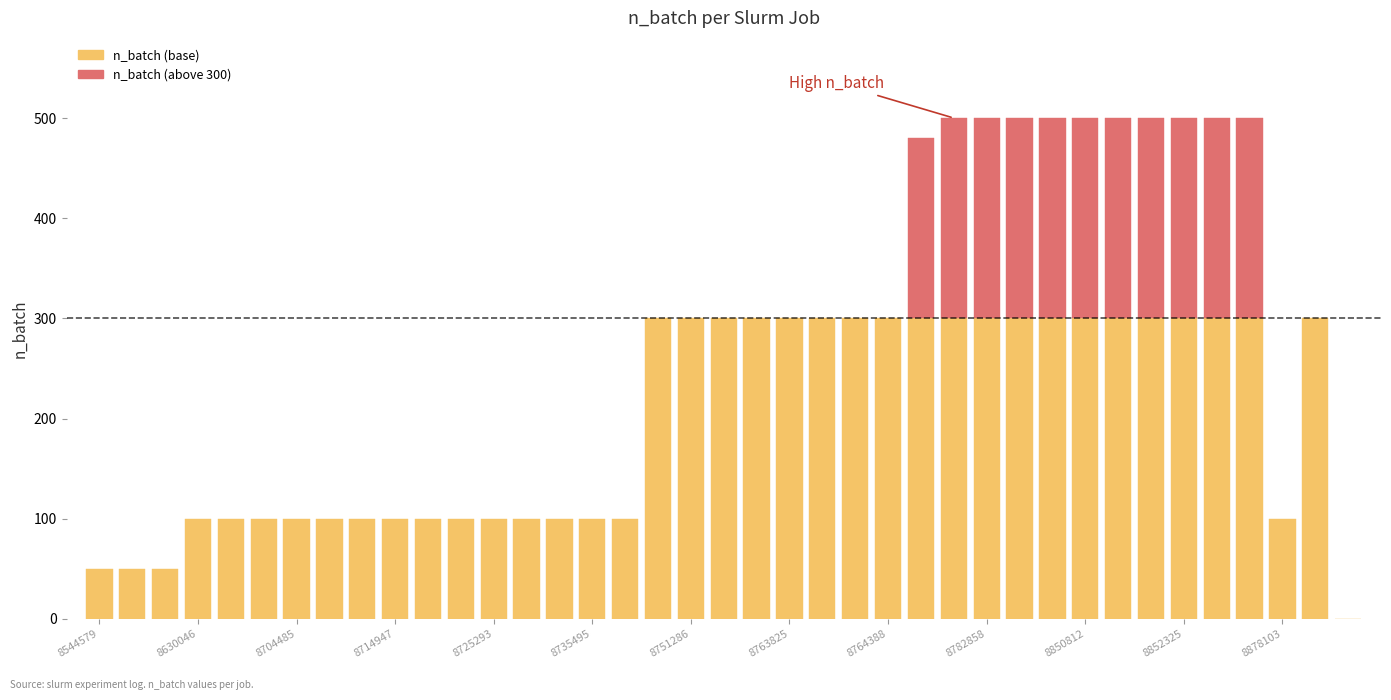

What is the difference between the maximum and minimum values?

500